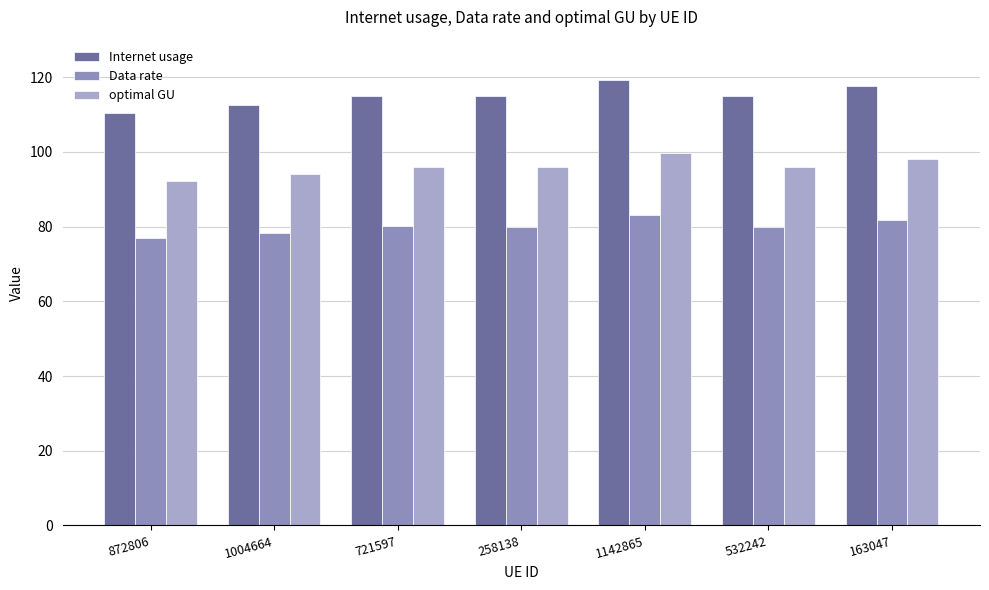

Is it true that Data rate equals 80.0 at 721597?

True